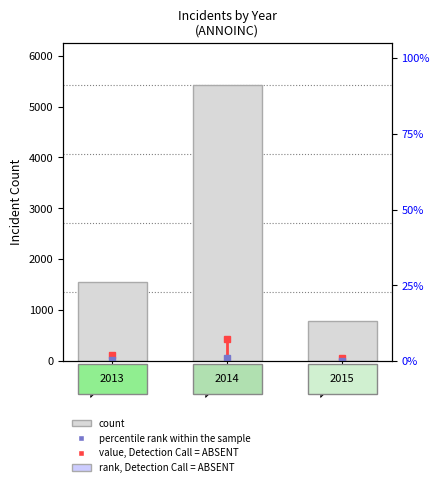

Are the bars horizontal?

No